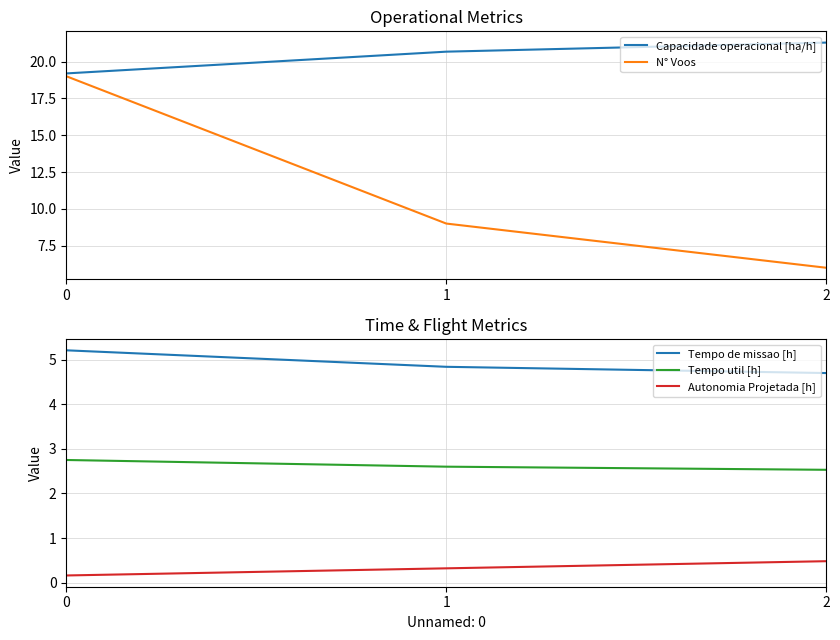

At which category does the chart reach its peak across all series?

2